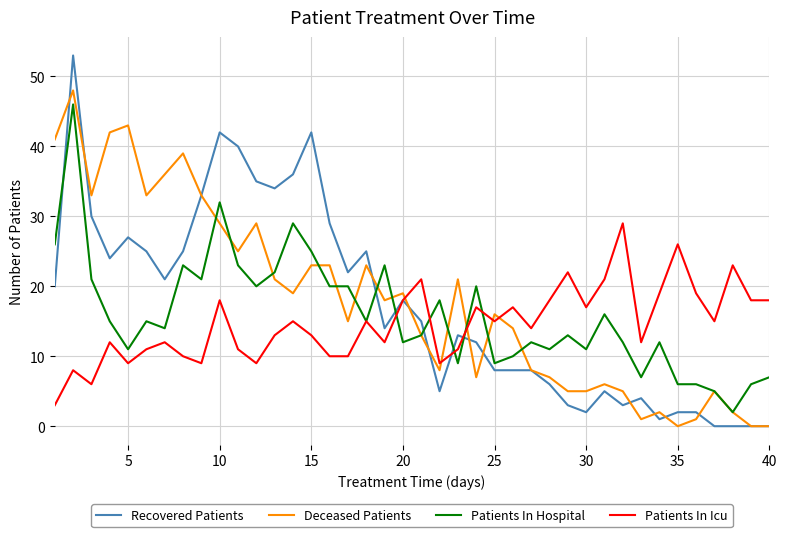

After their last crossing, which series has the higher values: Recovered Patients or Patients In Hospital?

Patients In Hospital